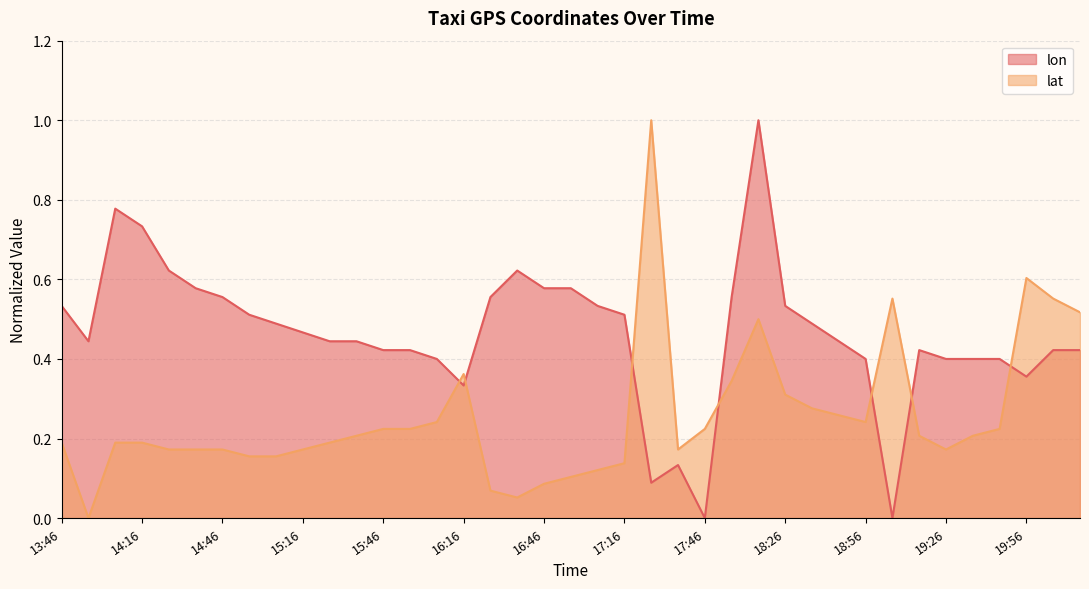

At which category does lon reach its first local valley?

13:56